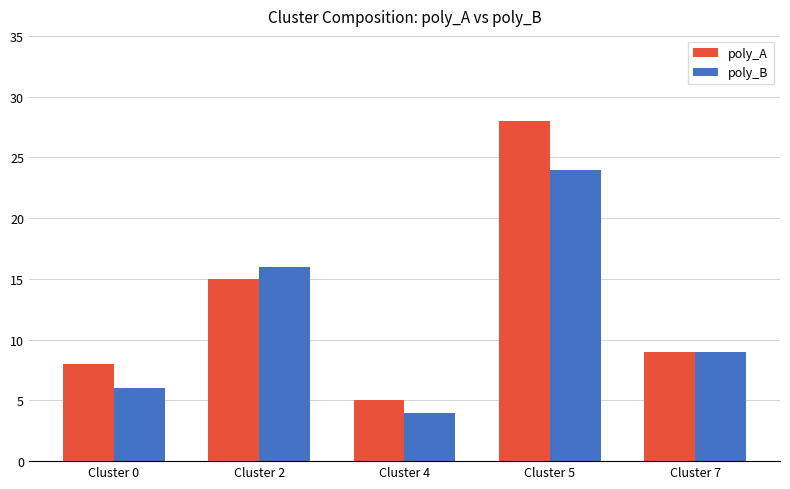

Rank the series at Cluster 0 from highest to lowest value.

poly_A, poly_B